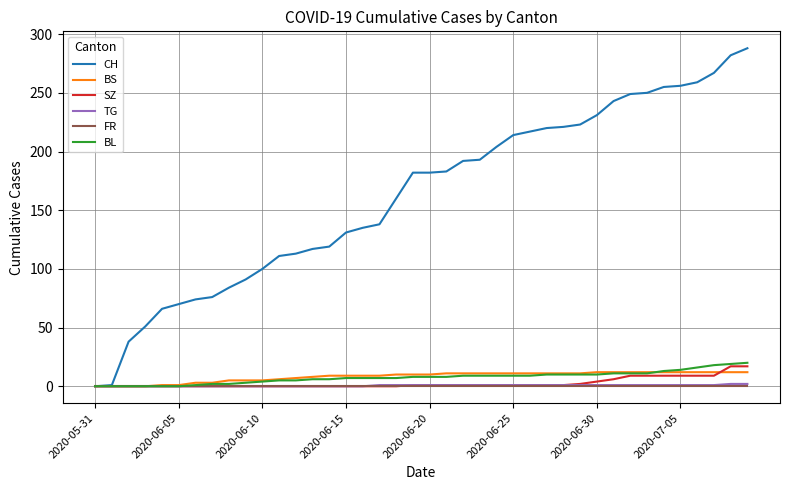

What is the maximum value shown in the chart?

288